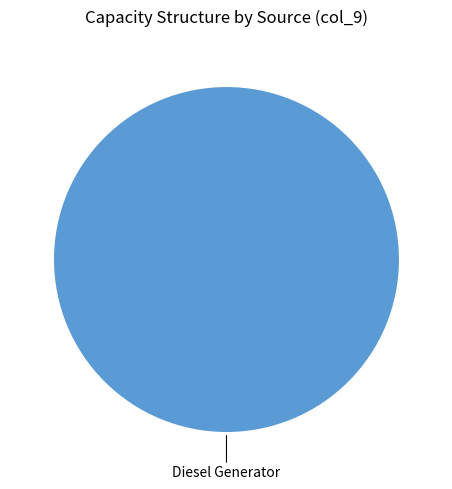

Is there a majority slice in this chart?

Yes